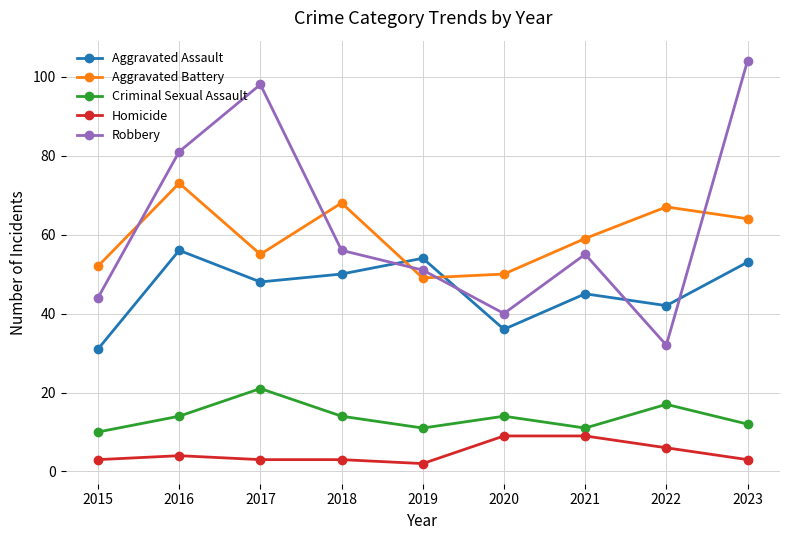

Between 2017 and 2022, which series saw the biggest shift?

Robbery